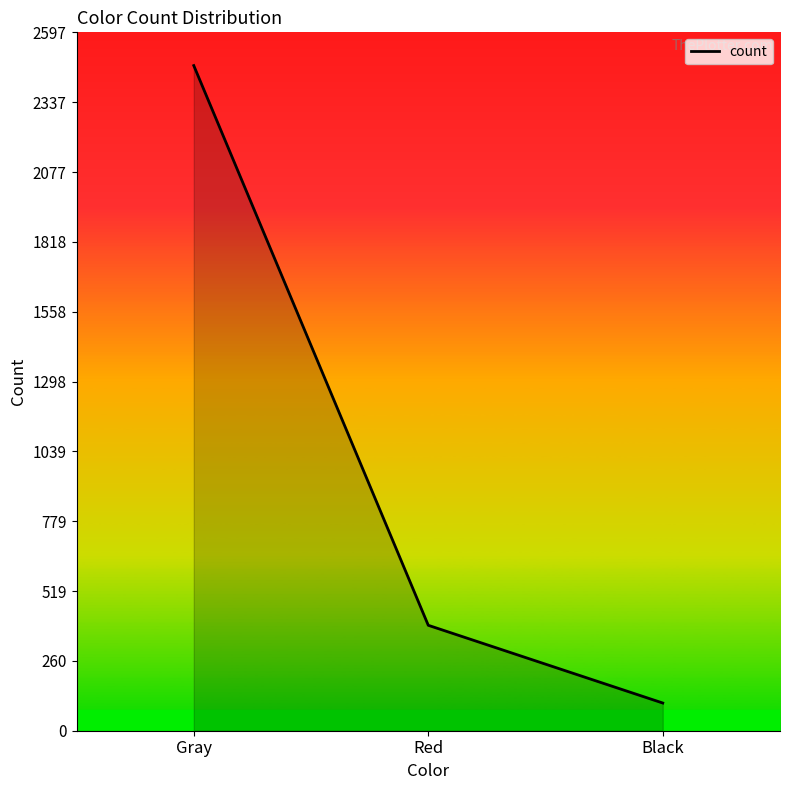

What is the difference between the values at Black and Gray?

2370